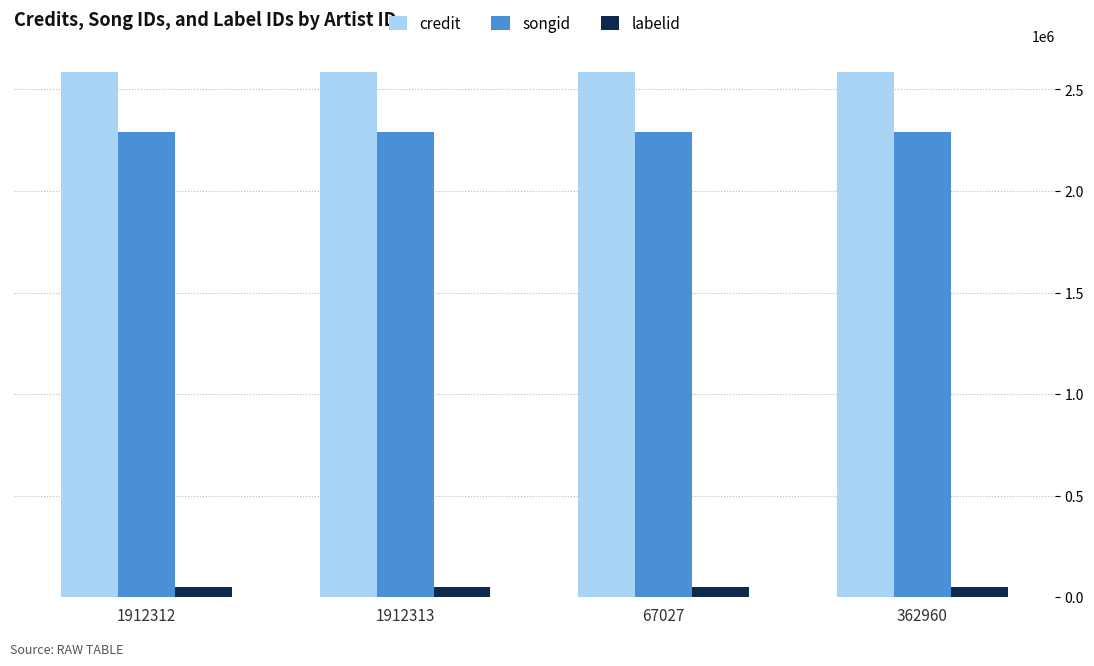

Reading left to right, extract all data points from this chart.

credit: 2585586	2585586	2585586	2585586
songid: 2290254	2290254	2290254	2290254
labelid: 49472	49472	49472	49472